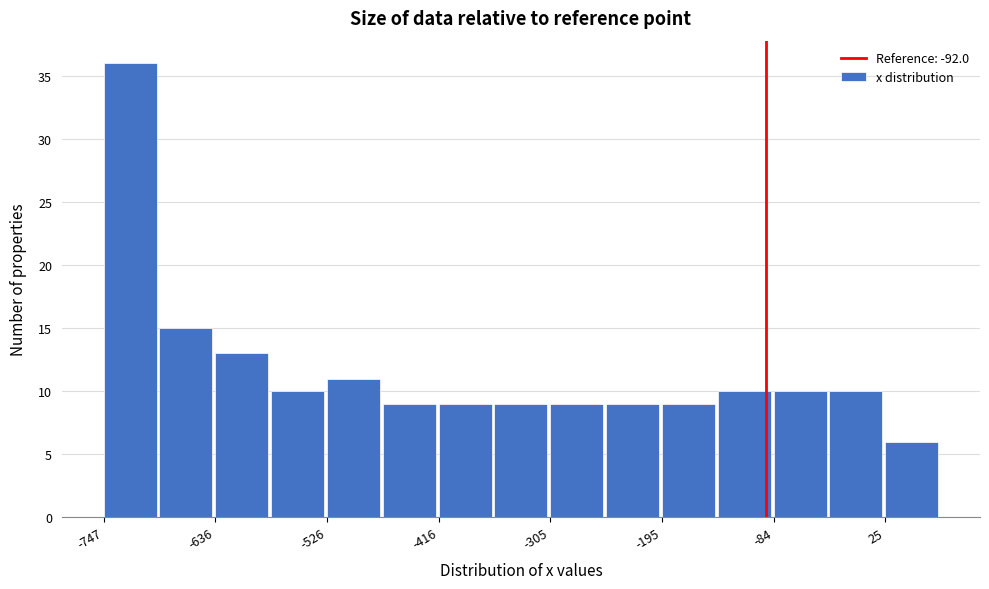

Read against the x-axis, roughly where is the centre of the tallest bar?

-720